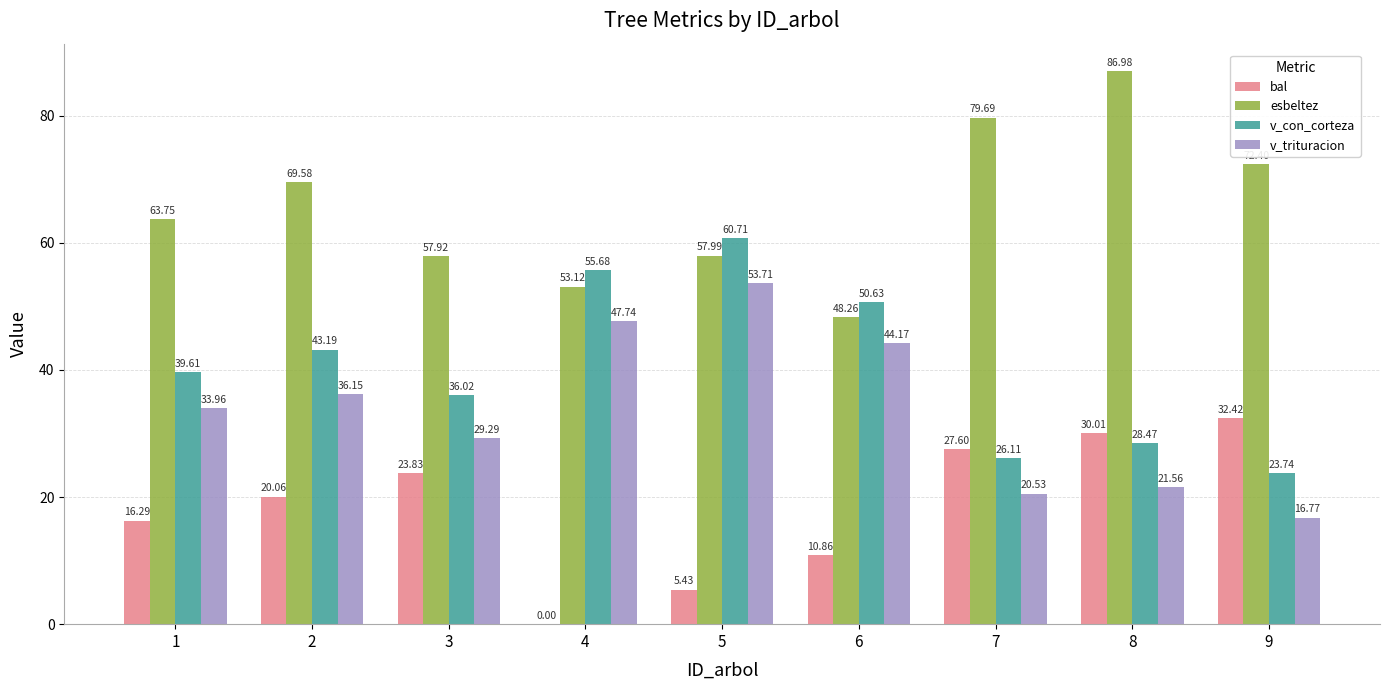

What is the highest value of the esbeltez series?

87.0